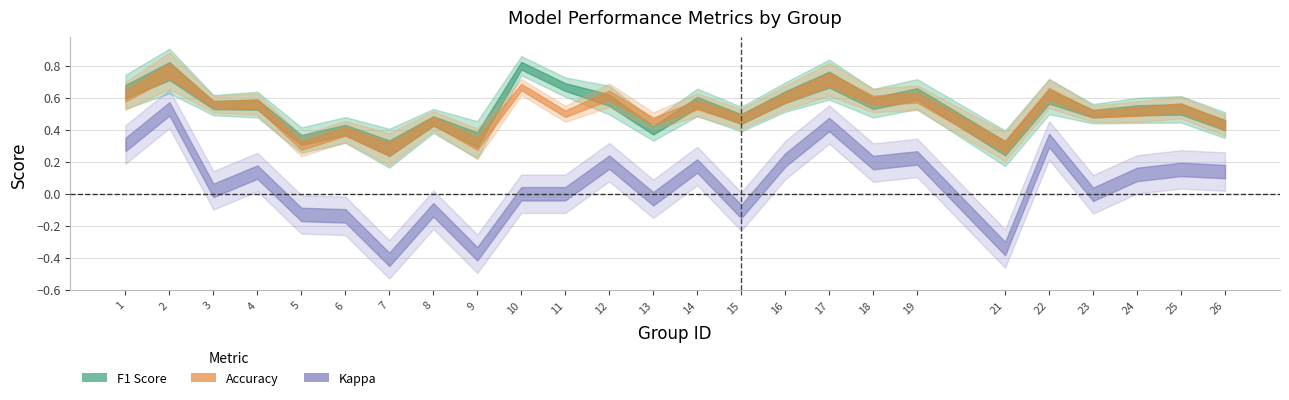

What is the average value of the f1 series?

0.5